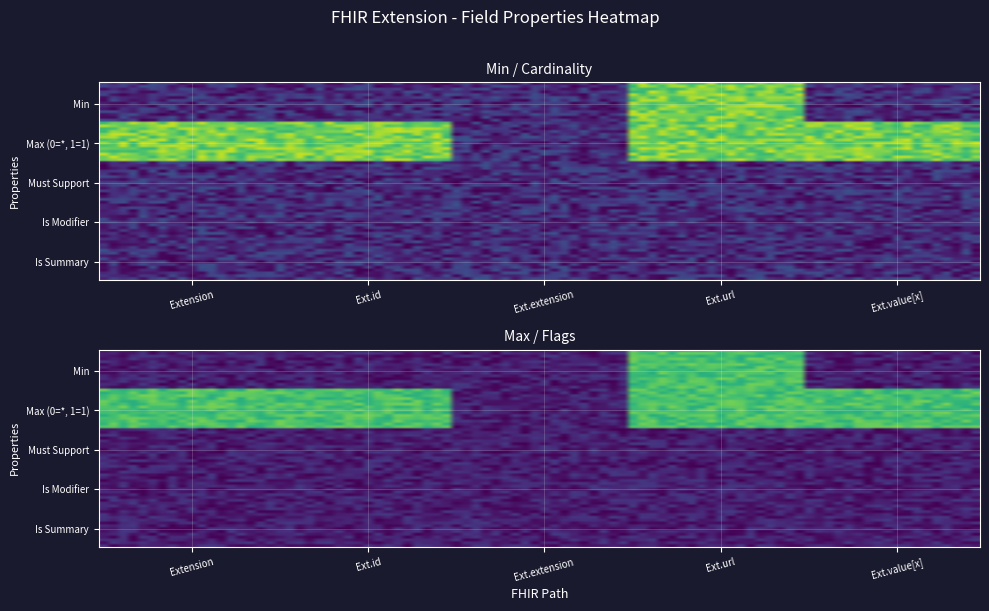

At how many categories does at least one series exceed 0?

5